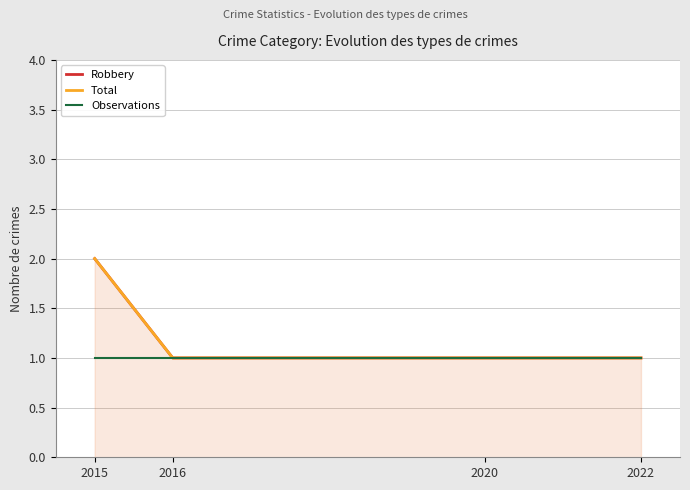

What value does the Observations series have at 2022?

1